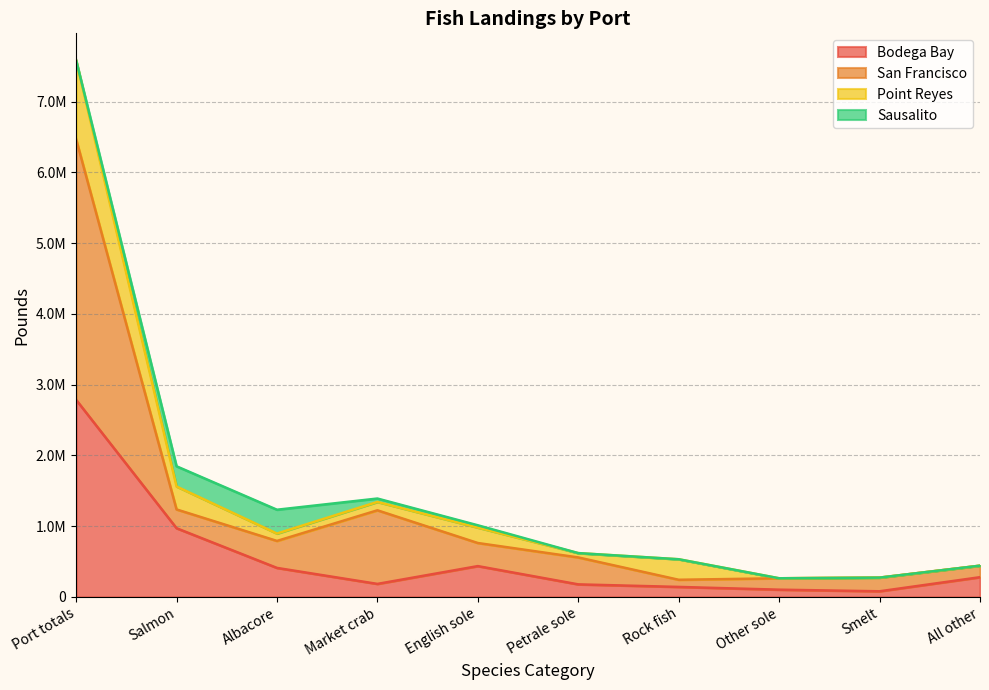

Does the chart have visible grid lines?

Yes